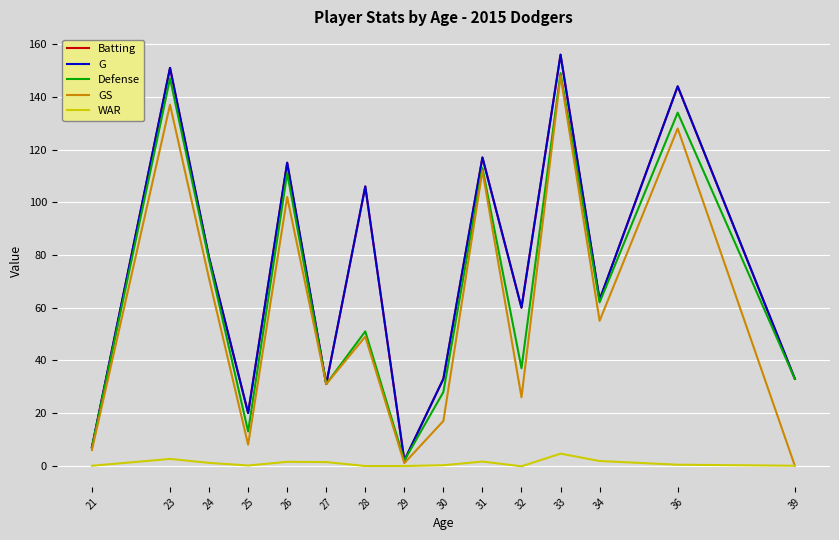

What is the highest value of the GS series?

148.0